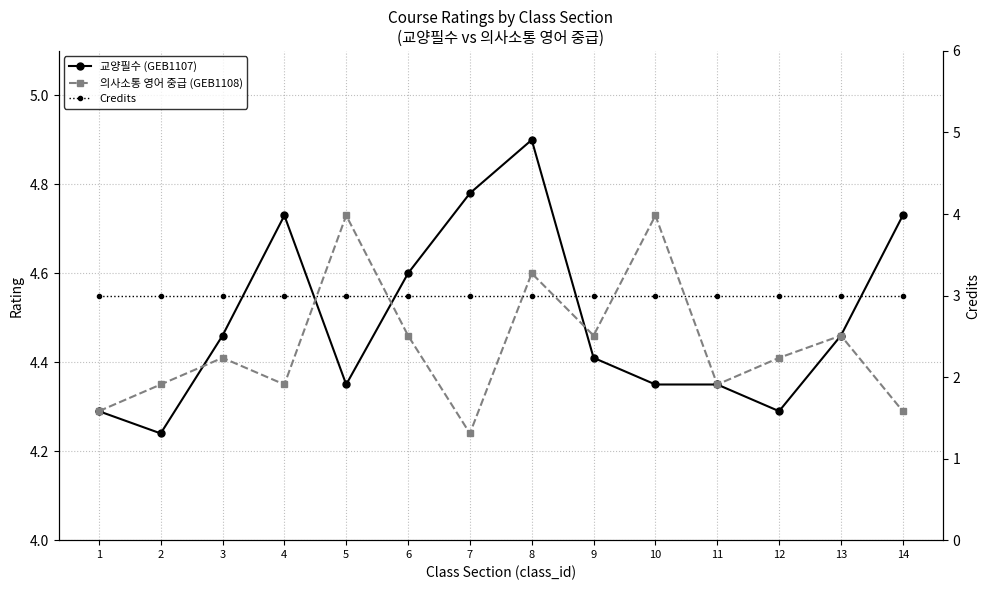

Which category has the highest value across all series?

8